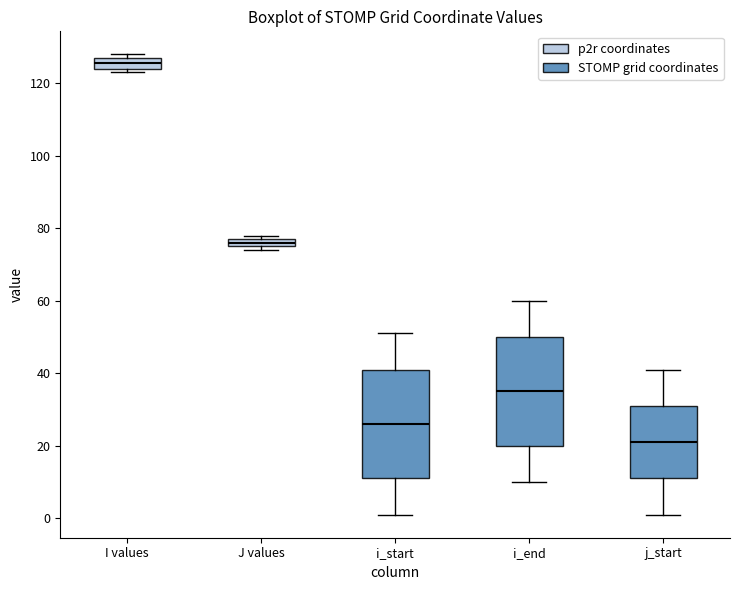

Which box's median line is the lowest?

j_start